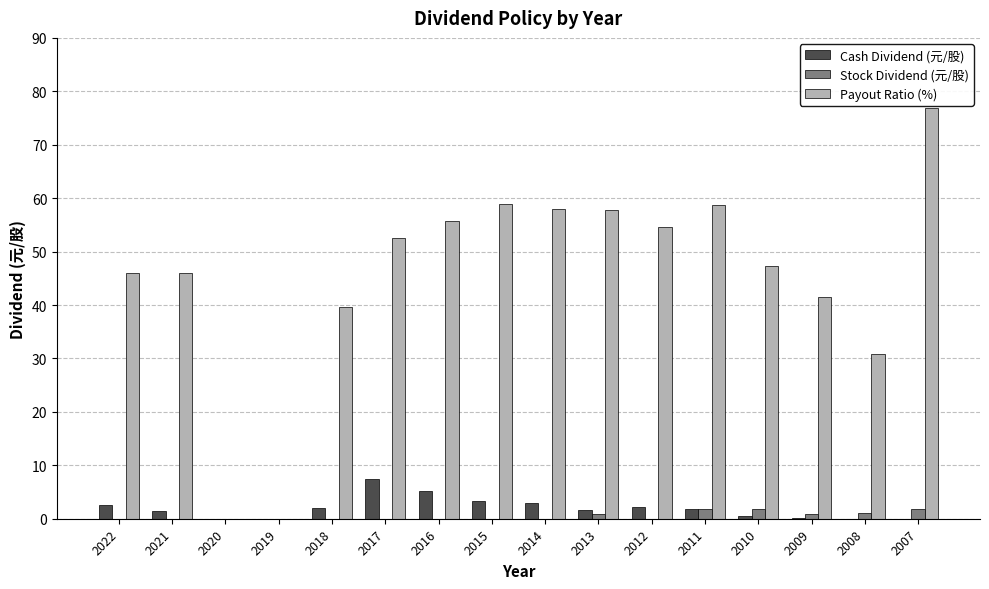

Is the value of Stock Dividend (元/股) at 2013 greater than the value of Cash Dividend (元/股) at 2016?

No